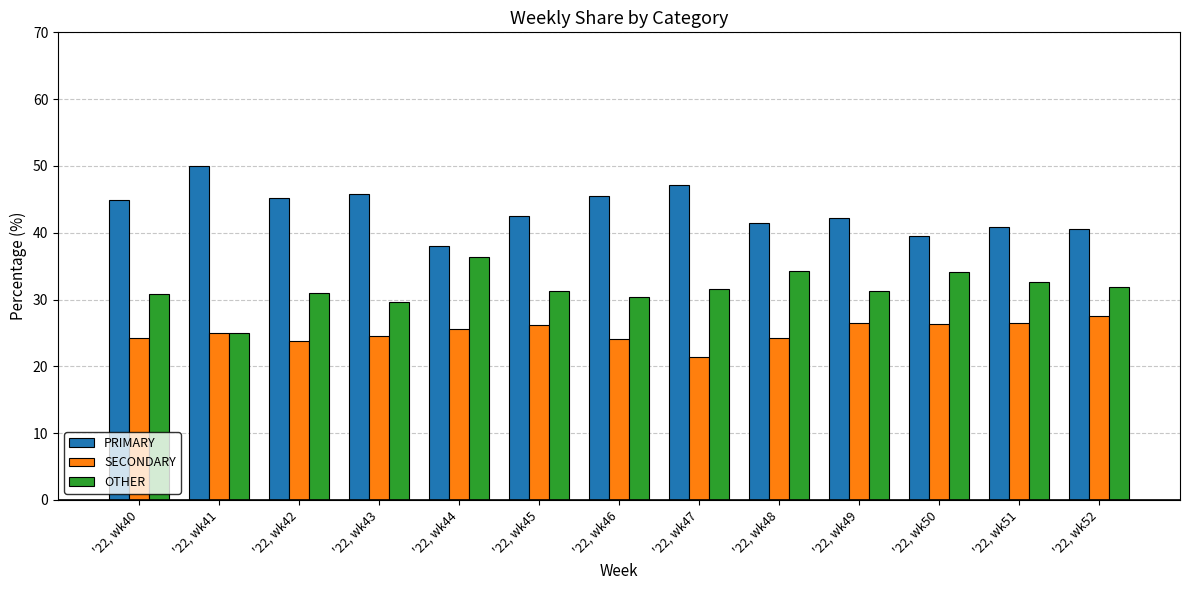

What is the spread (max minus min) of values at '22, wk48?

17.2